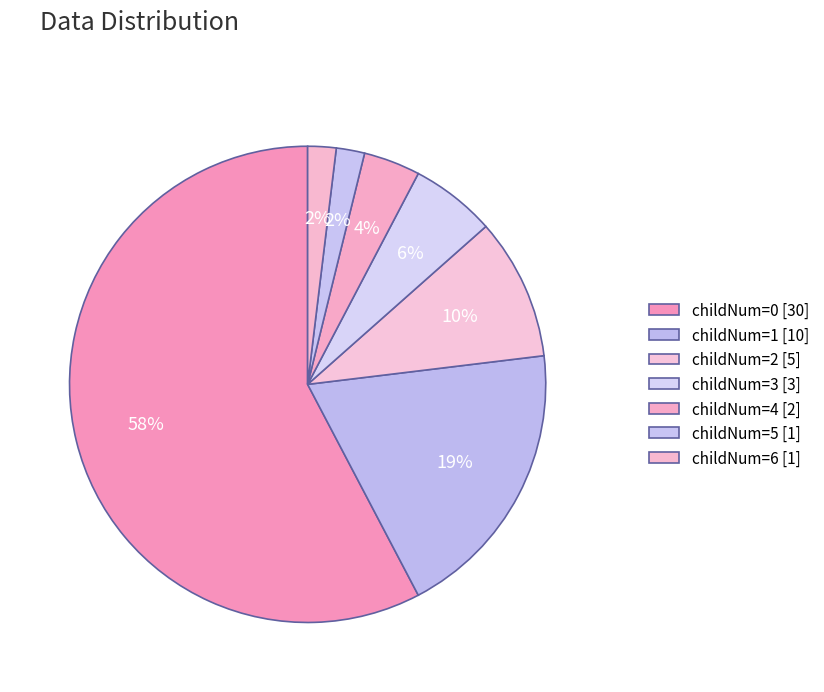

Which category has the biggest portion of the pie?

childNum 0